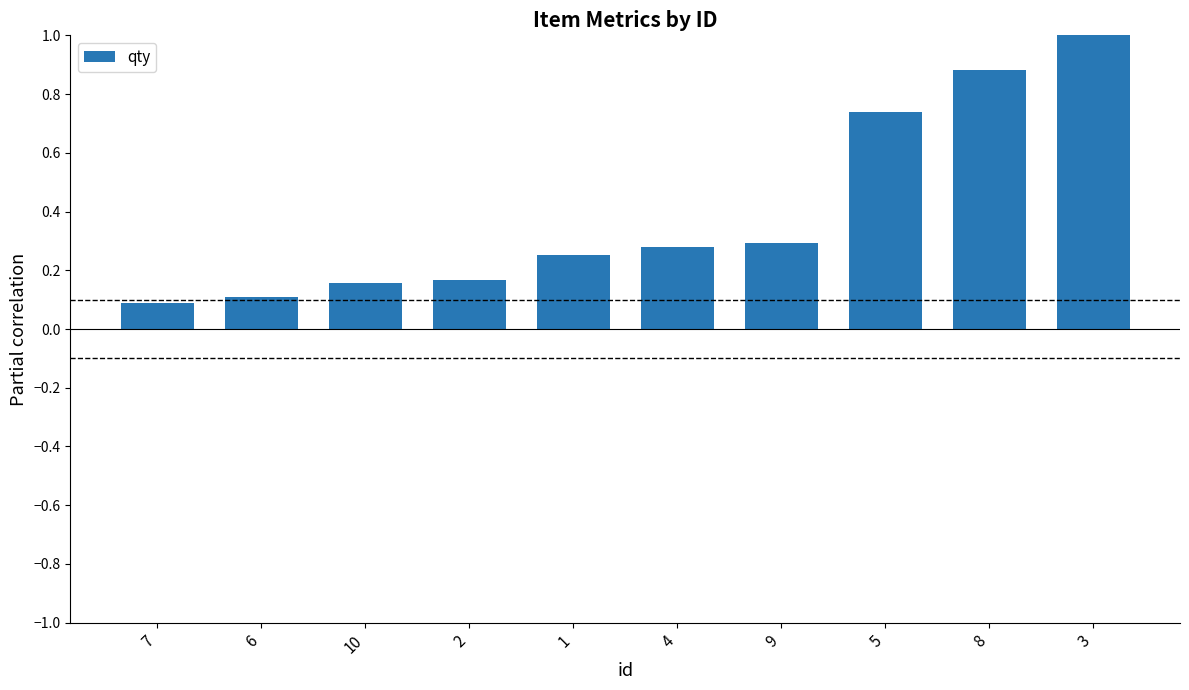

What position from the right is 10?

8